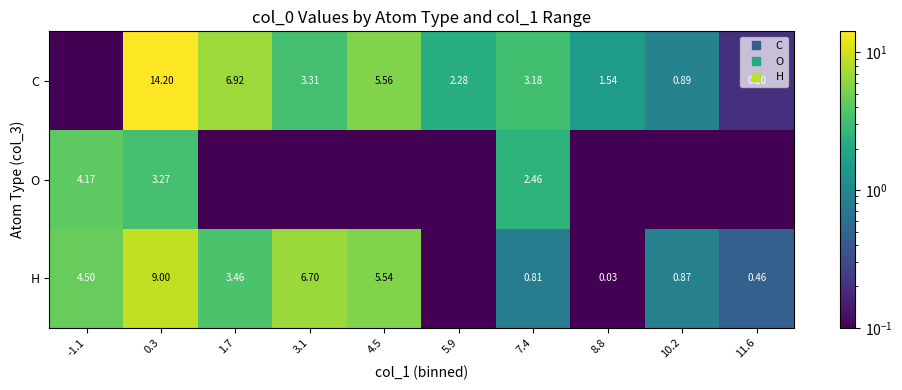

What is the sum of the C values at 4.5 and -1.1?

5.6